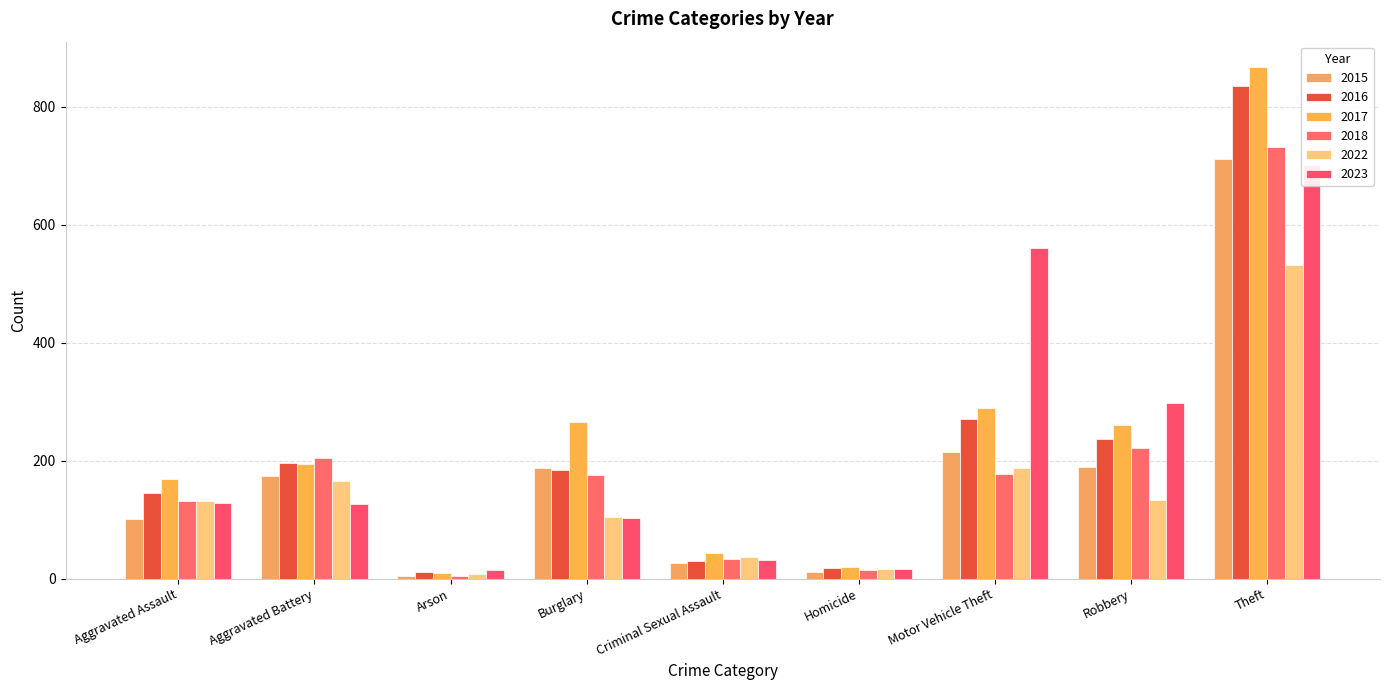

Is it true that 2018 equals 33 at Criminal Sexual Assault?

True